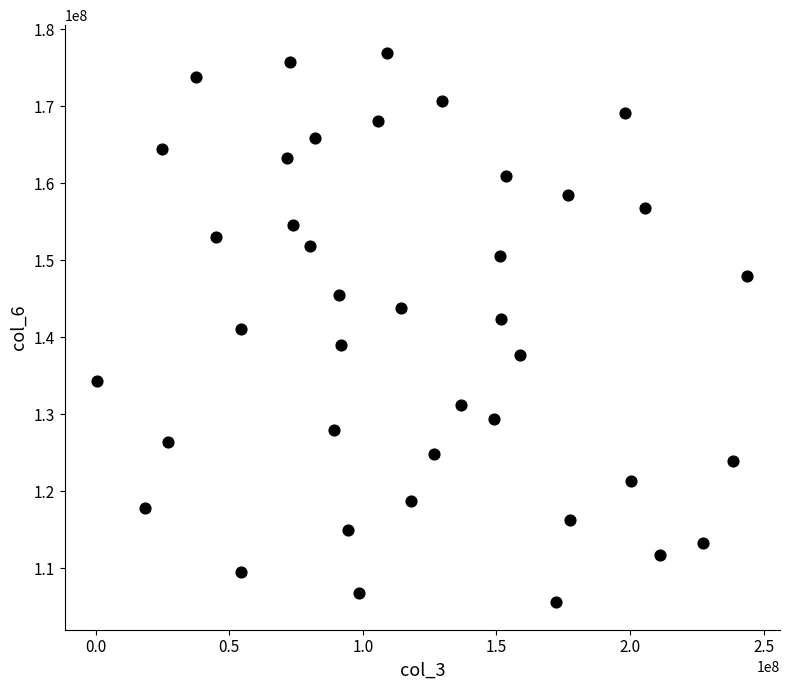

What is the range of Y values (max minus min)?

71358662